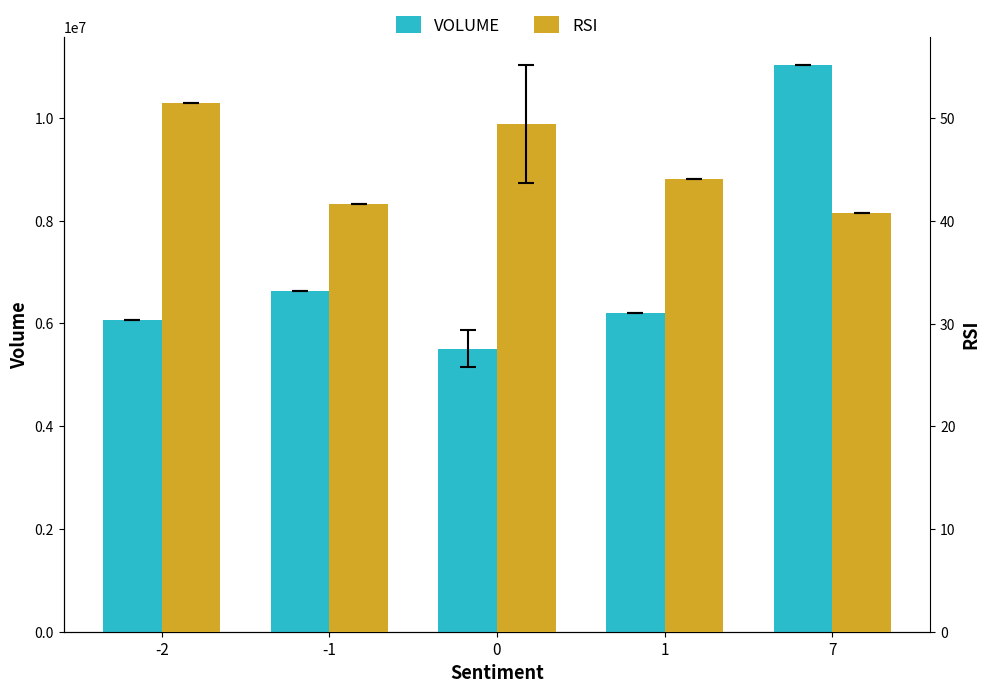

Rank the series by their average value, from highest to lowest.

Volume, RSI